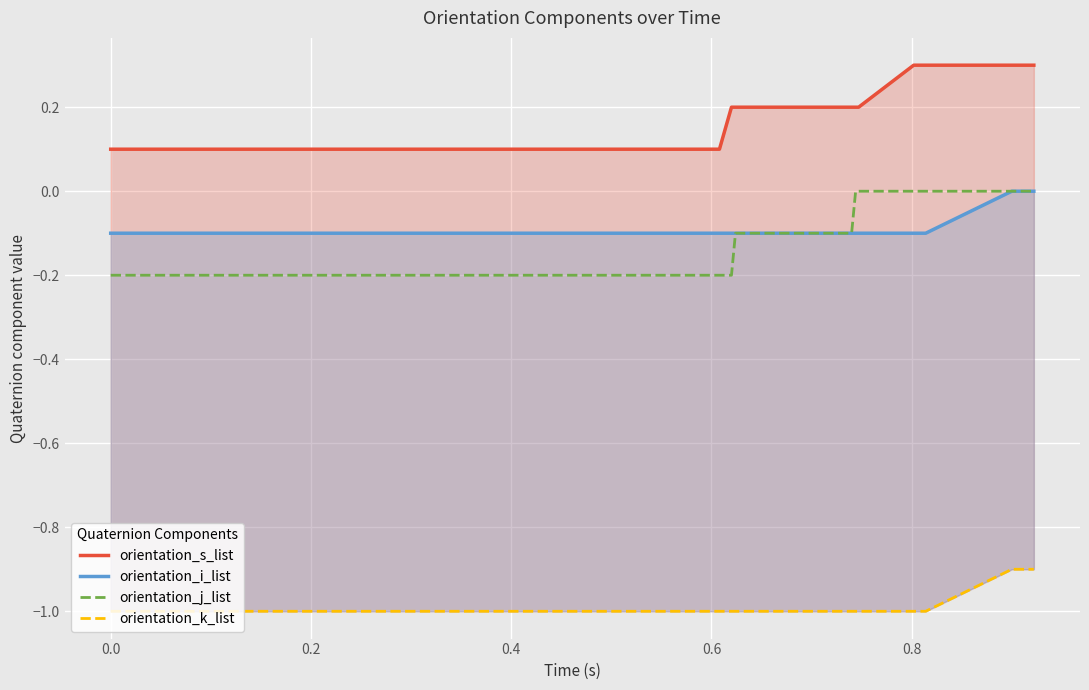

What are all the series names shown in the legend?

orientation_s_list, orientation_i_list, orientation_j_list, orientation_k_list